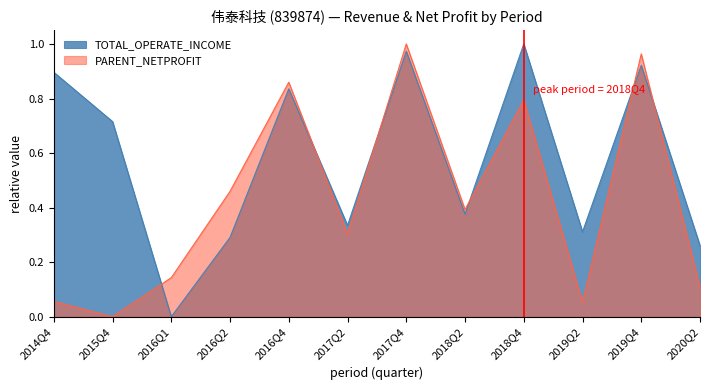

Does the chart have visible grid lines?

No